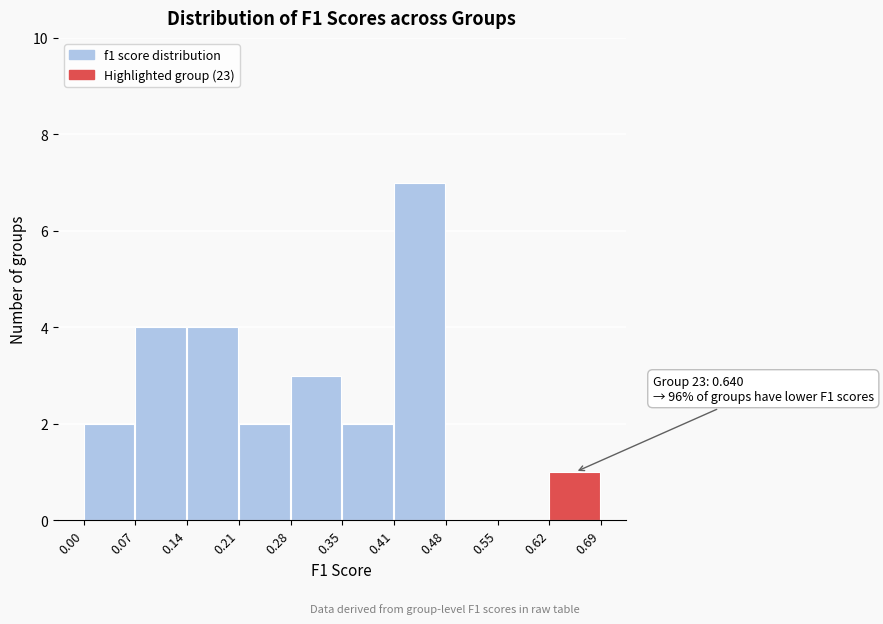

Which range on the x-axis has the tallest bar?

0.41 to 0.48